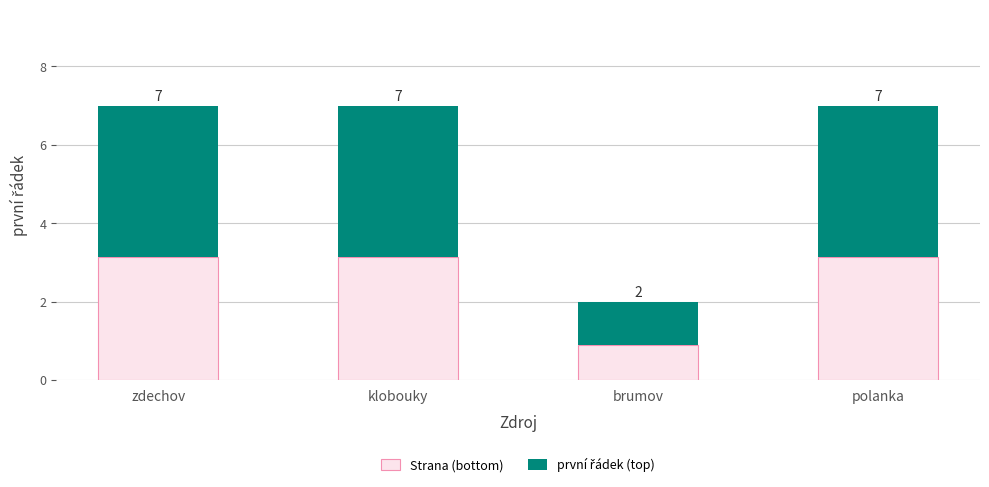

What is the average value of the Strana (bottom) series?

2.6